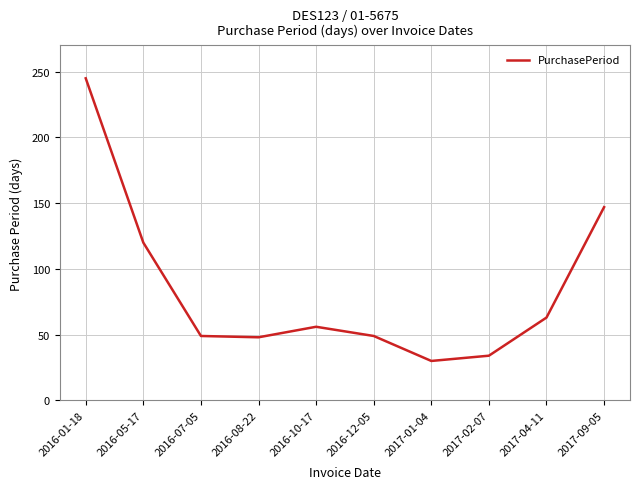

What is the greatest value displayed?

245